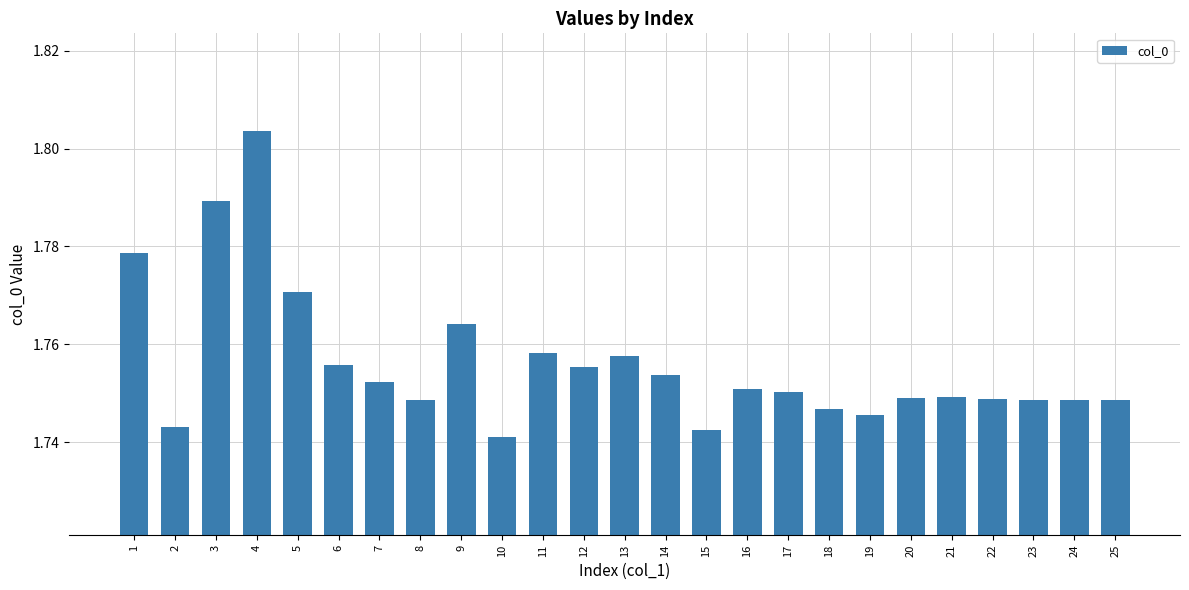

What is the ratio of the value at 11 to the value at 16?

1.0